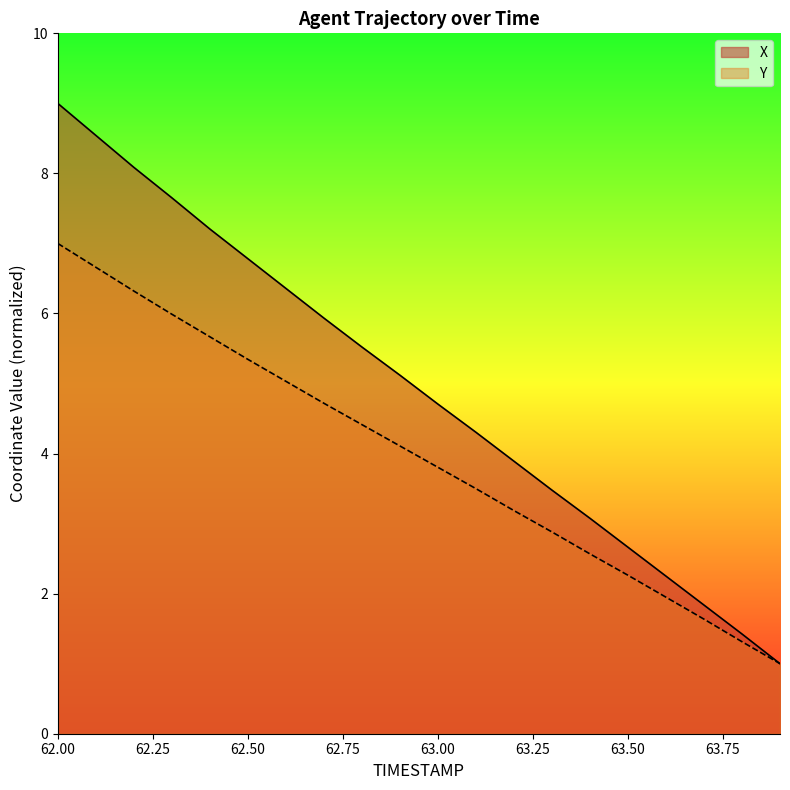

What is the value of the X point at the 1st from the left?

9.0